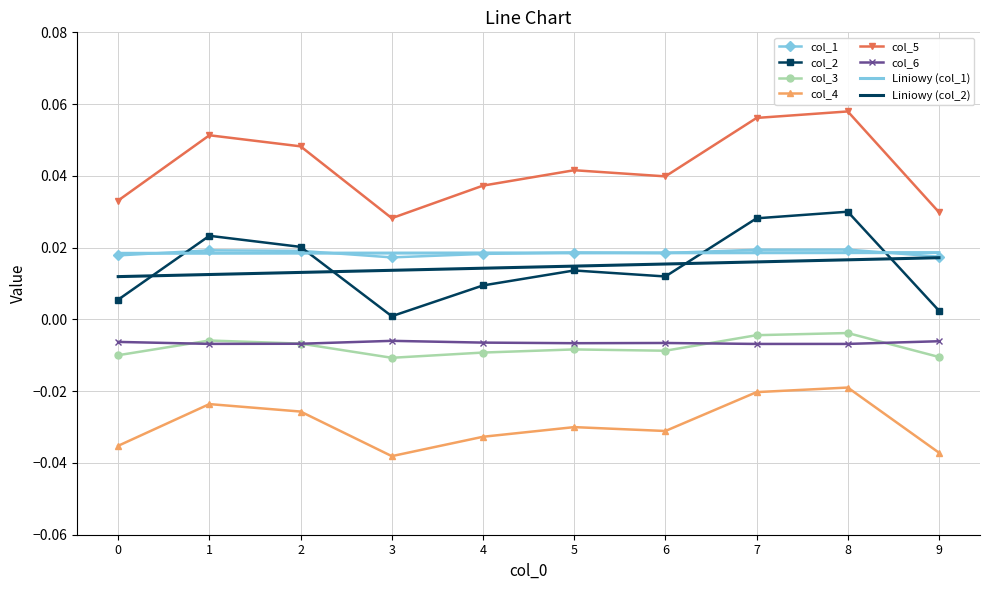

Is the value of Liniowy (col_2) at 8 greater than the value of col_4 at 3?

Yes